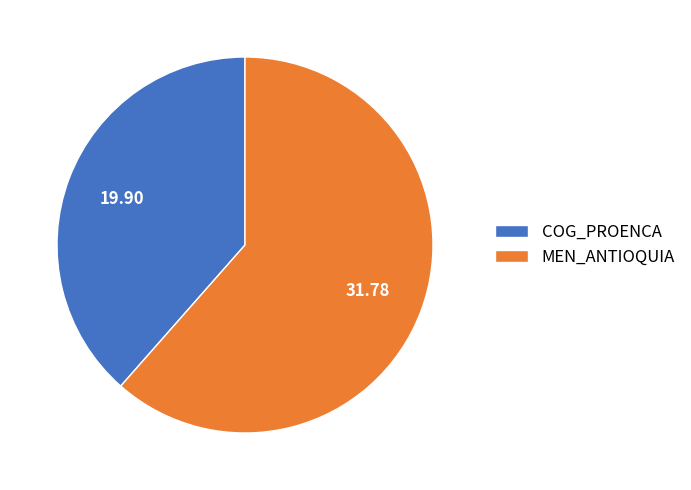

Rank the categories by value from lowest to highest.

COG_PROENCA, MEN_ANTIOQUIA